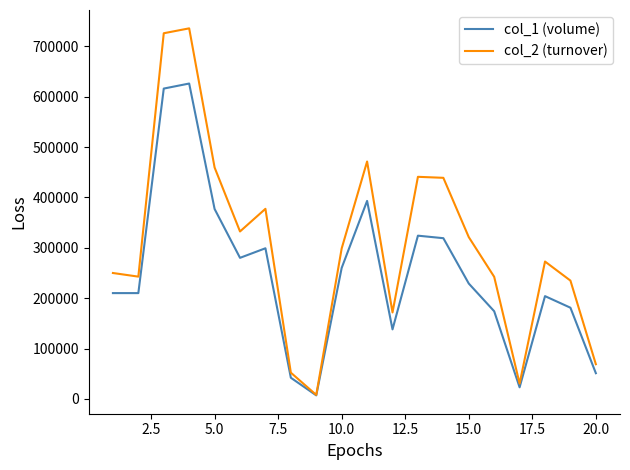

Rank the series by their maximum value, from highest to lowest.

col_2 (turnover), col_1 (volume)